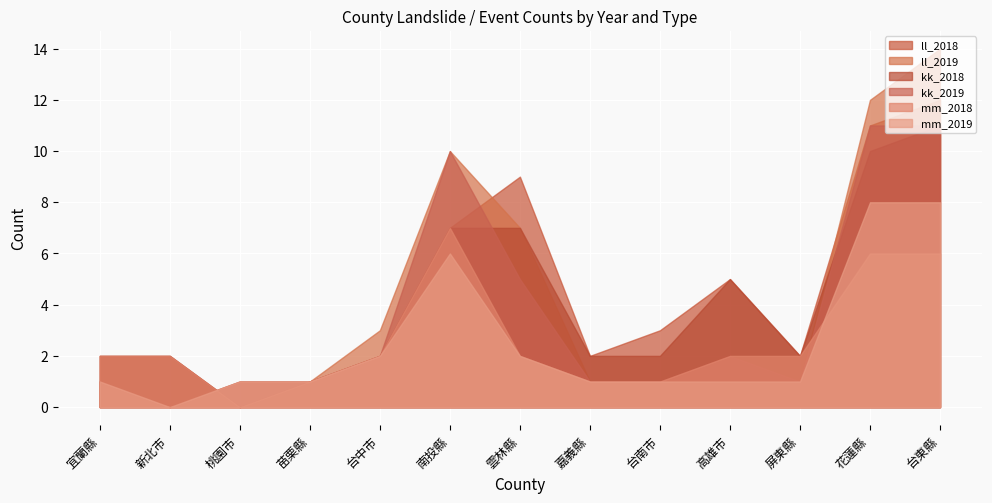

List the series in order of their peak value, lowest first.

mm_2018, mm_2019, kk_2018, kk_2019, ll_2018, ll_2019